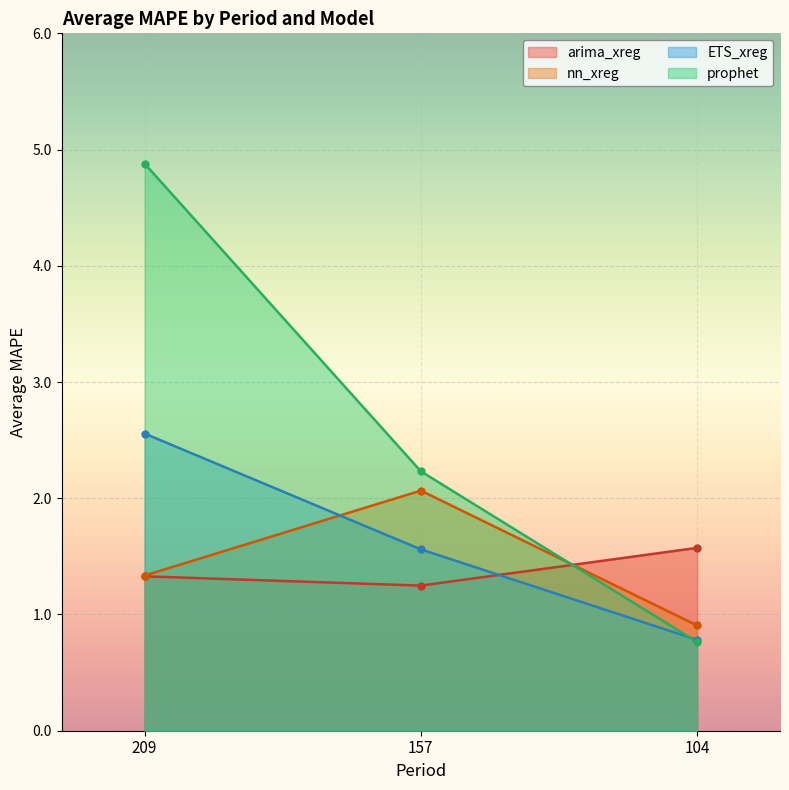

What is the value of the prophet point at the 1st from the left?

4.9